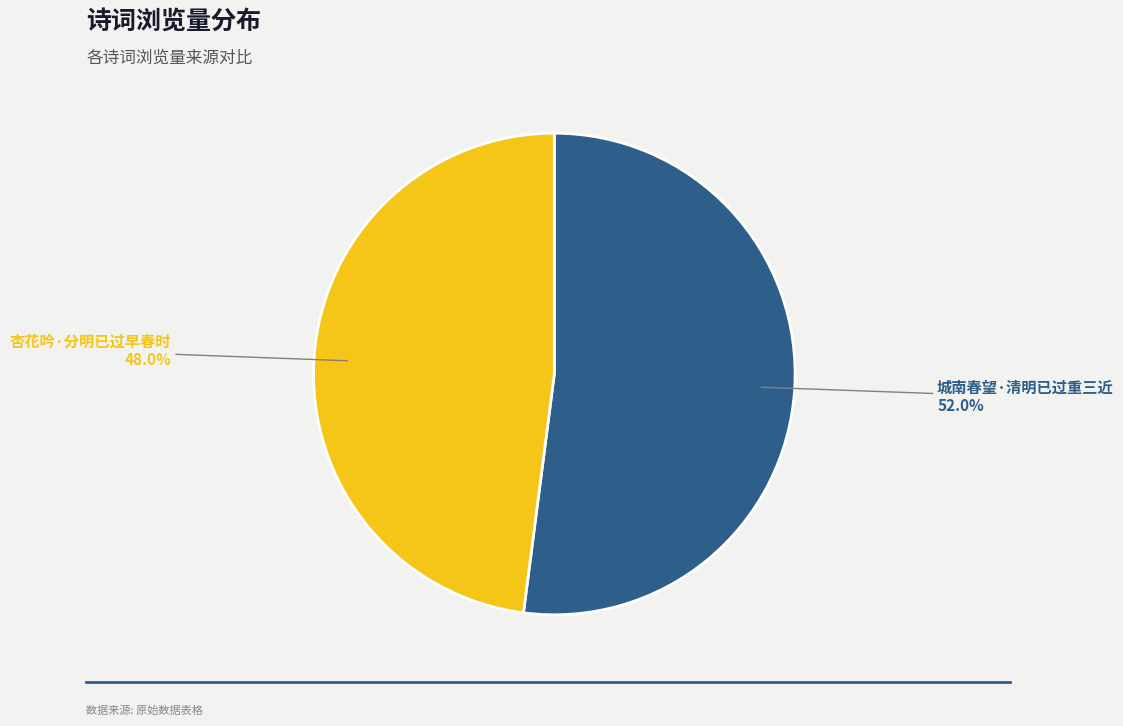

Which category has the biggest portion of the pie?

城南春望·清明已过重三近